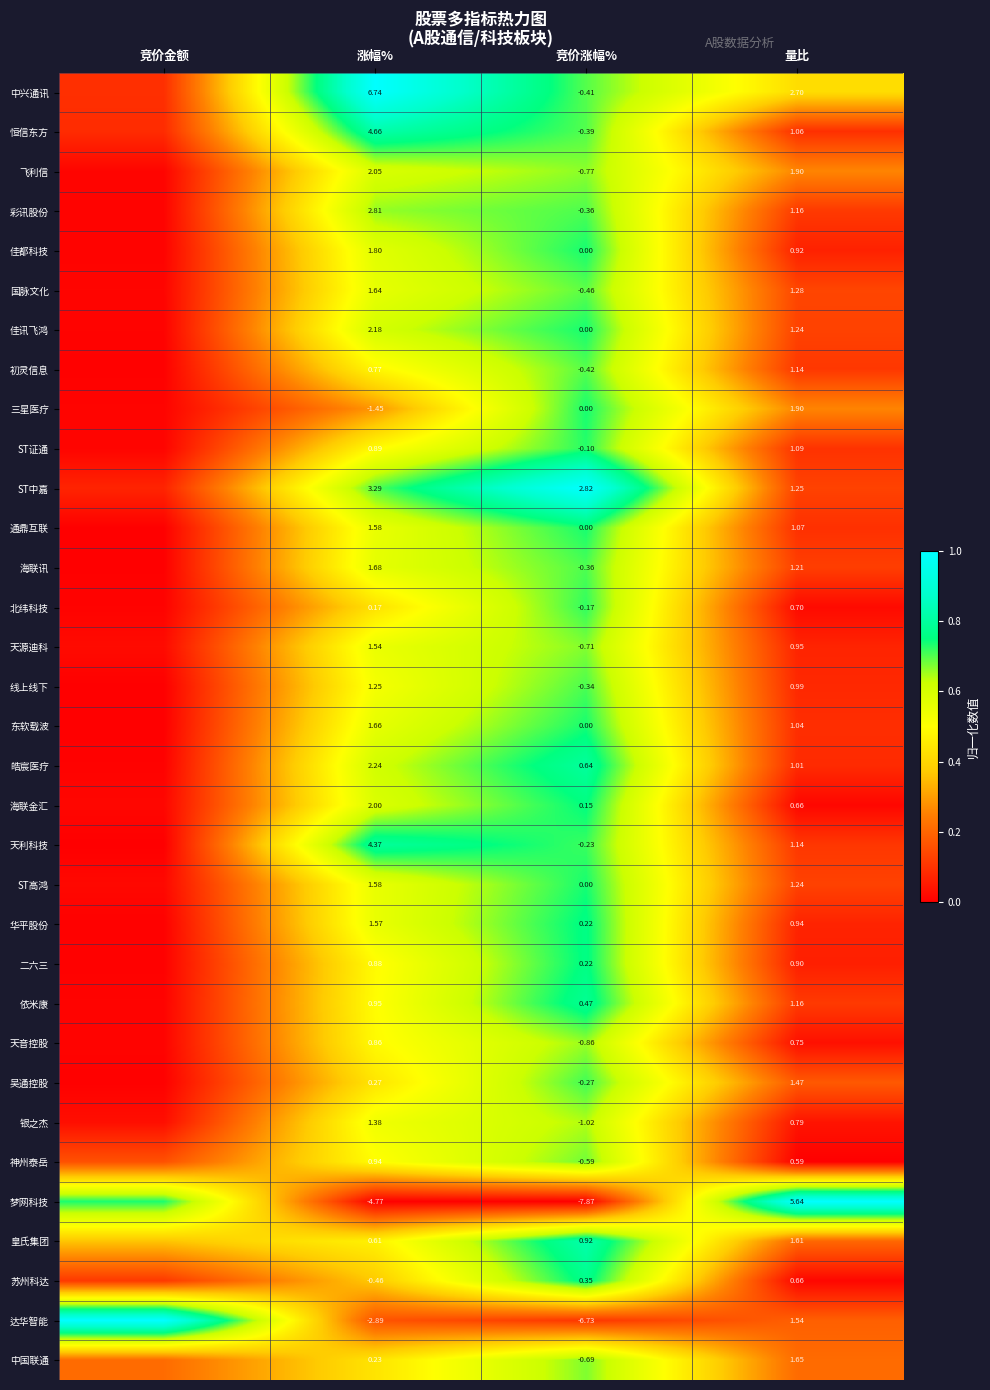

What is the spread (max minus min) of values at 竞价金额?

1.0